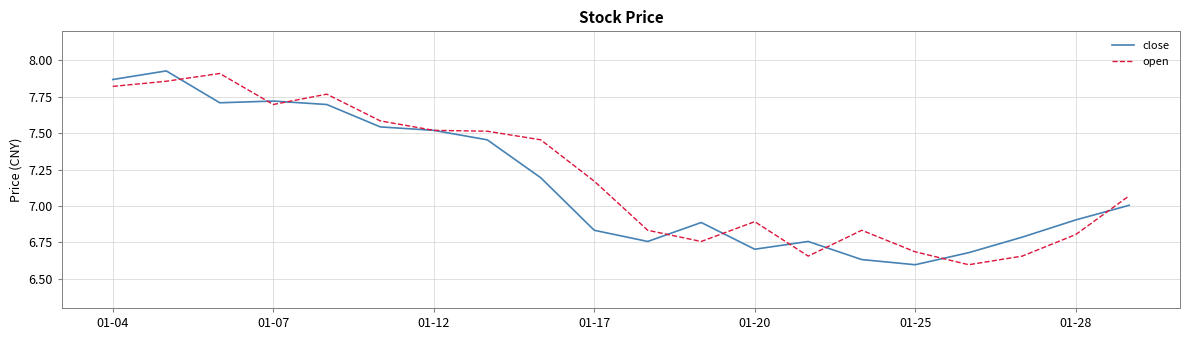

Is the value of open at 01-28 greater than the value of close at 01-28?

No